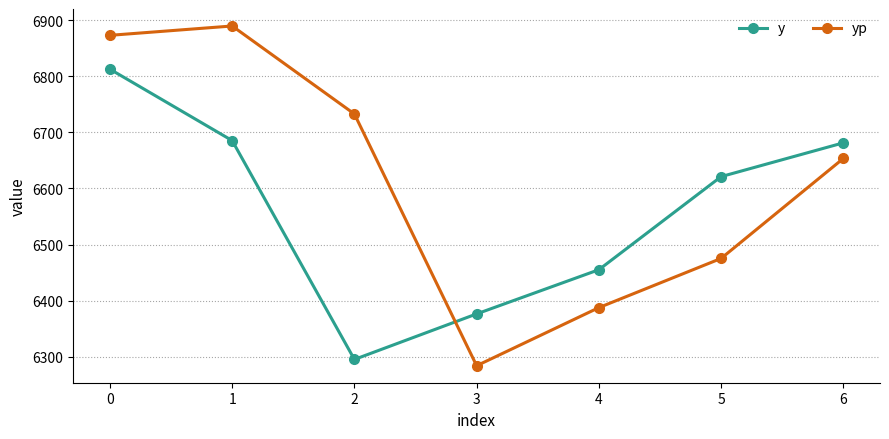

How many interior local peaks does the yp series have?

1